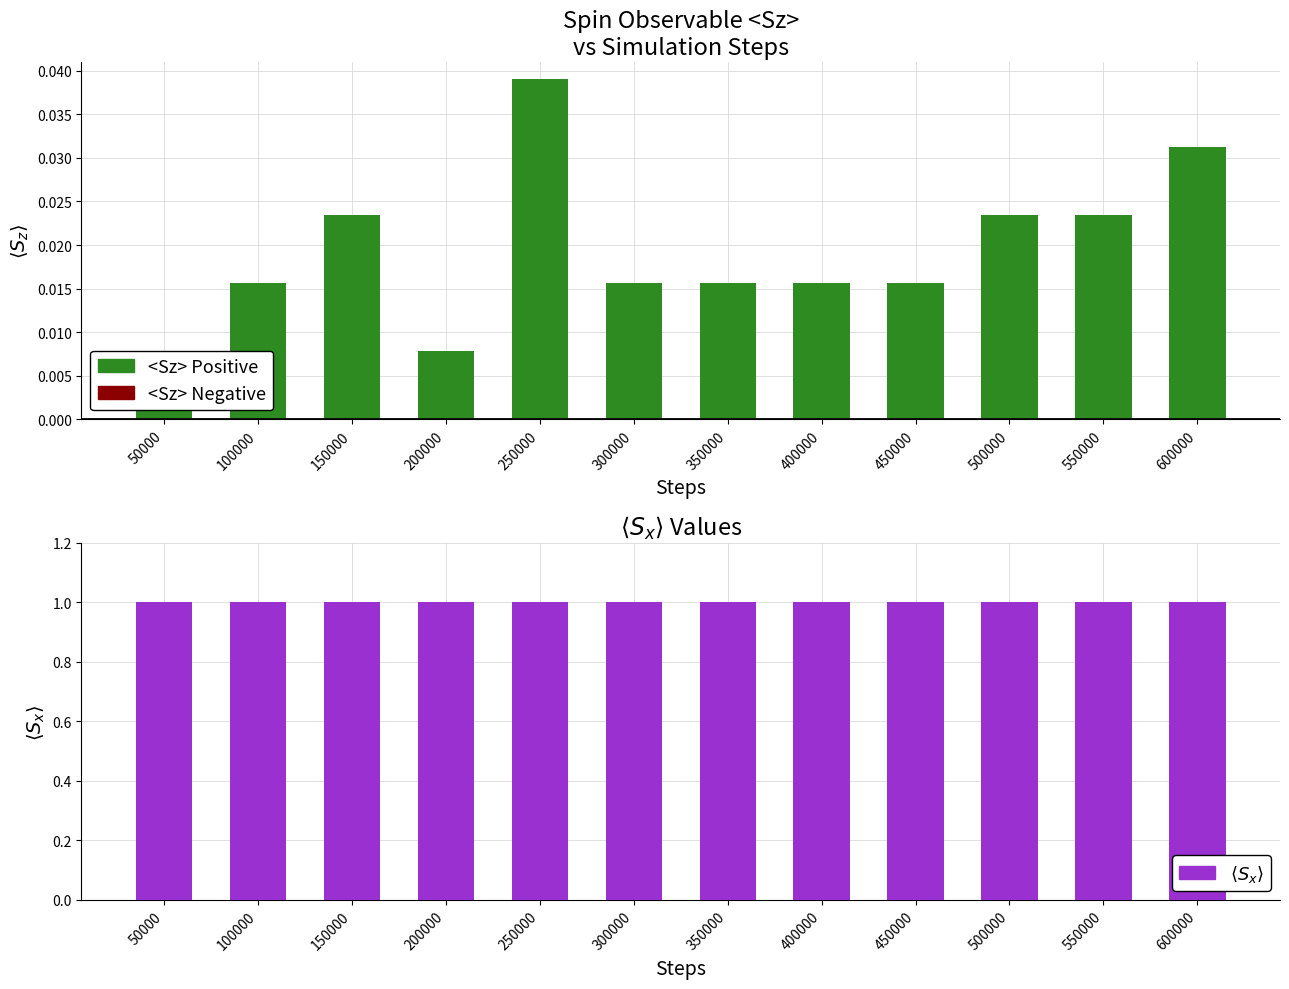

What is the value of the <Sx> bar at the 10th from the left?

1.0